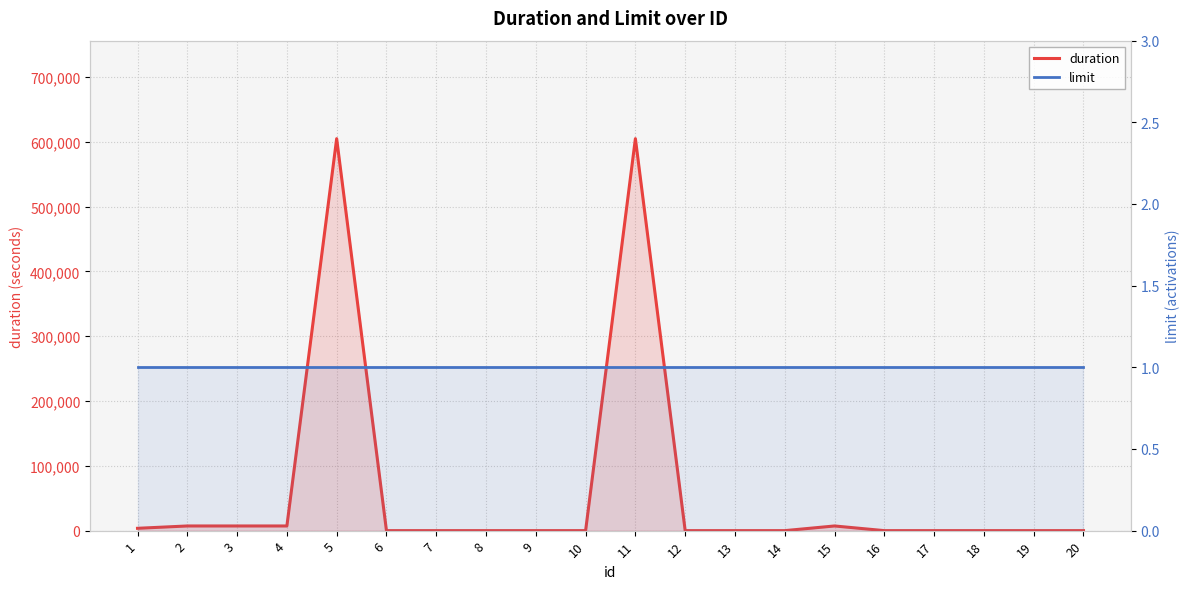

At which category is the sum across all series the highest?

5